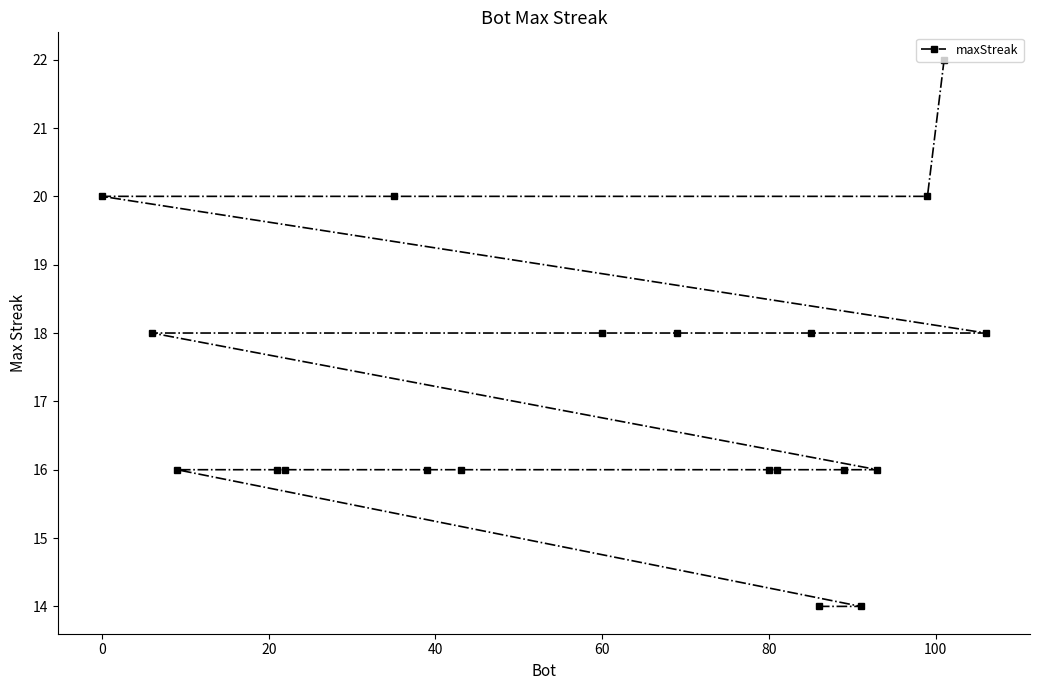

Count the values in the range 16 to 18.

14